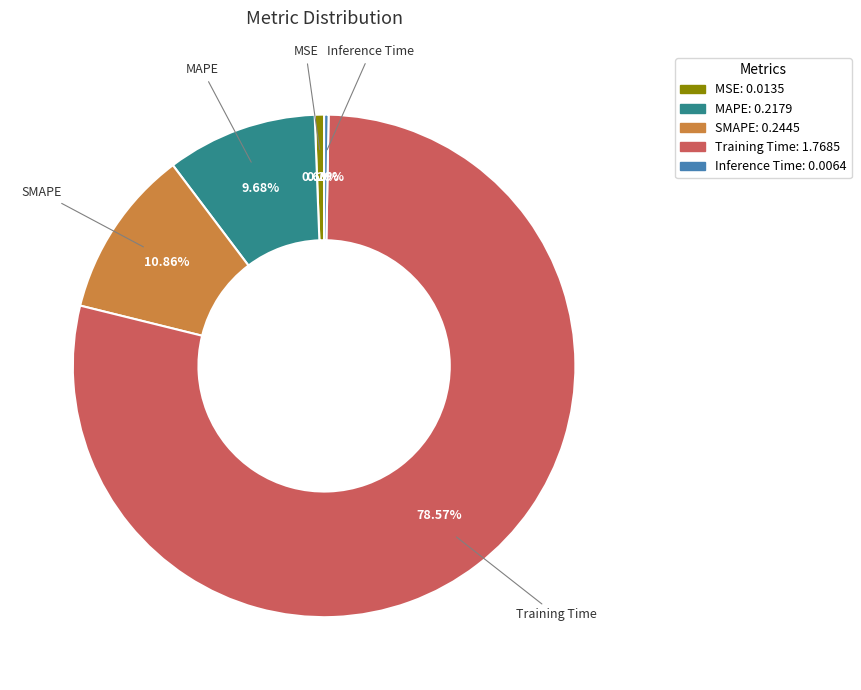

Which slice is the largest?

Training Time